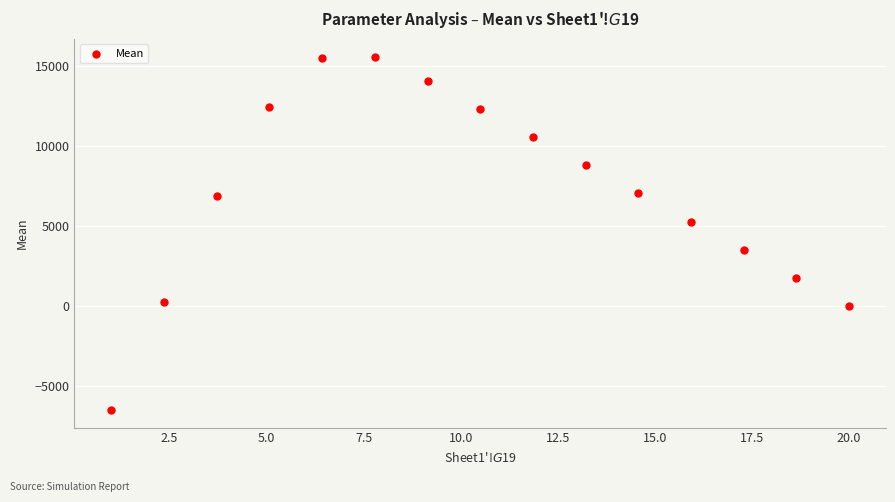

What Y value in the scatter plot is closest to 4558?

5292.9